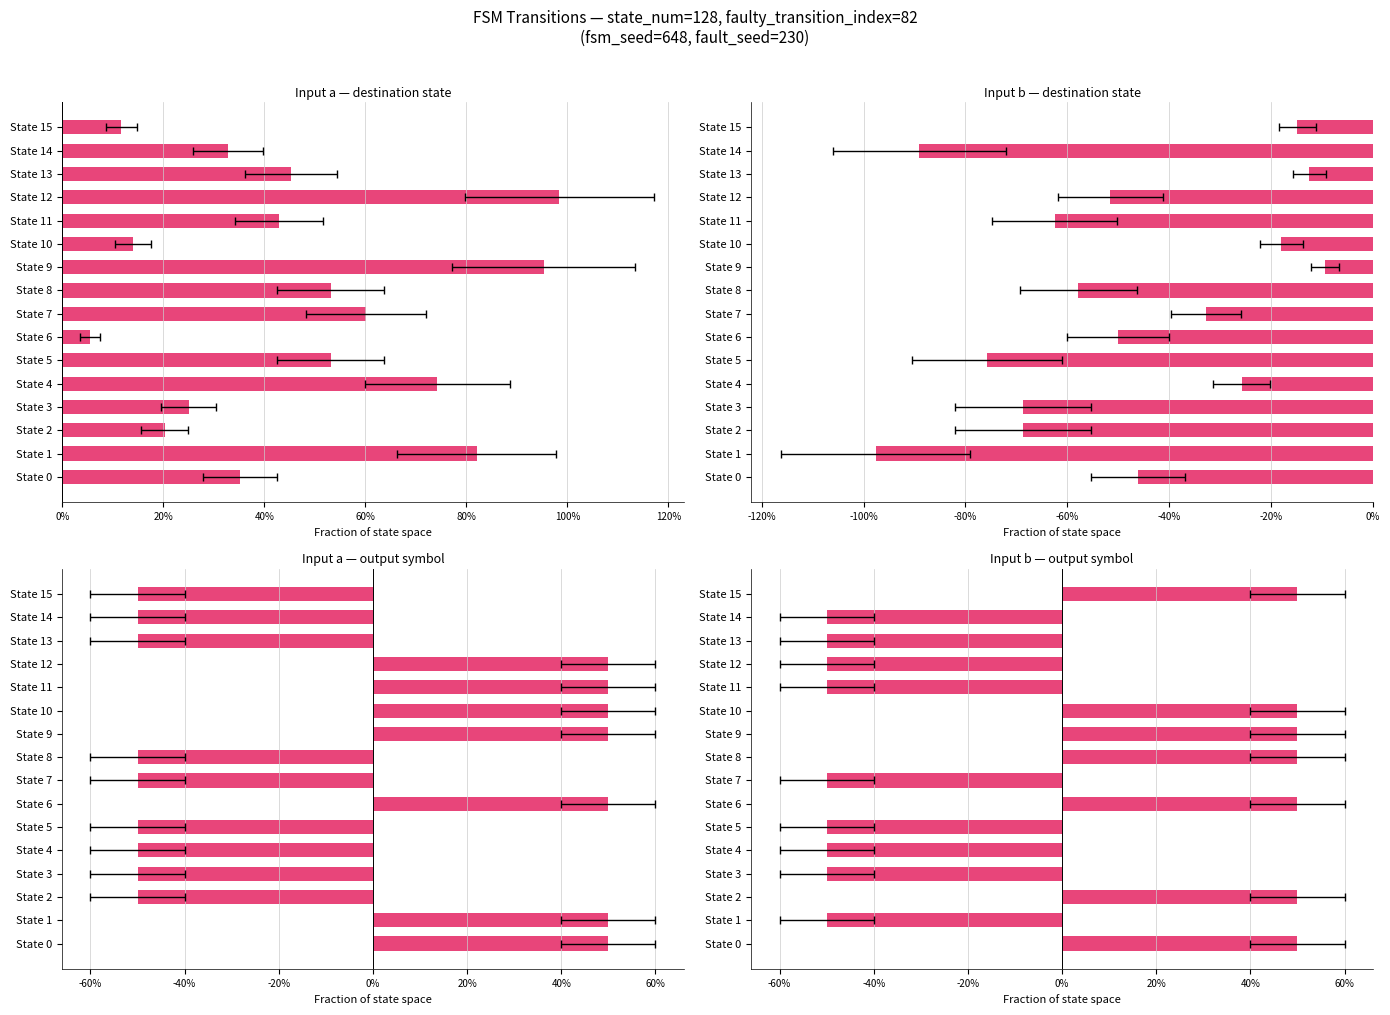

The chart shows a value of 0.2 at State 2. True or false?

False